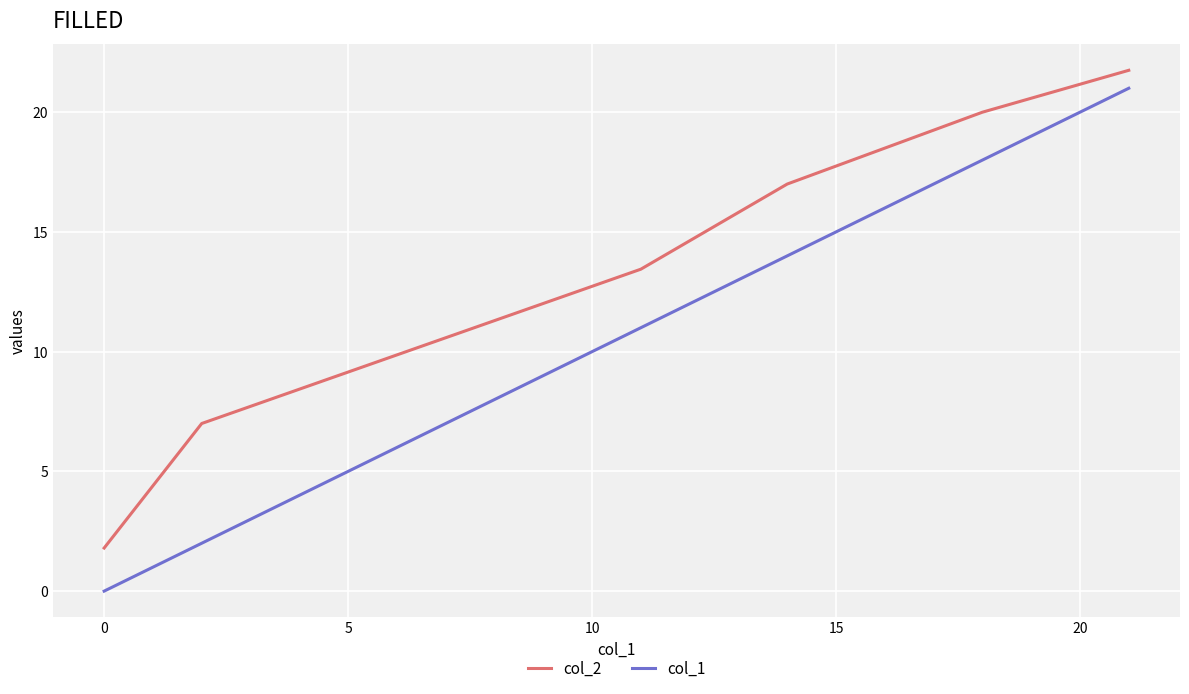

What is the difference between the maximum and minimum values in the col_1 series?

21.0